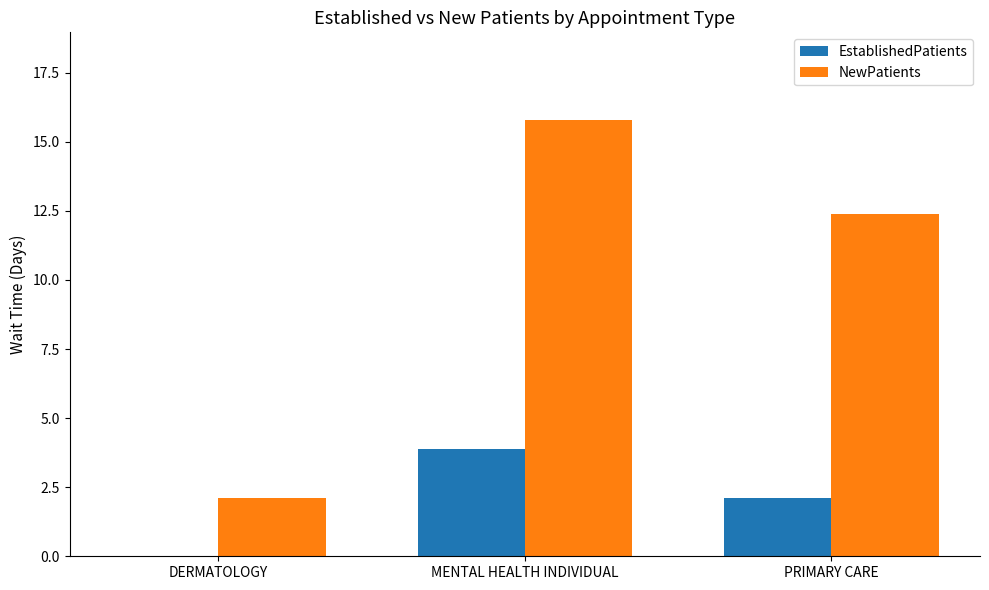

How many series are shown in this chart?

2